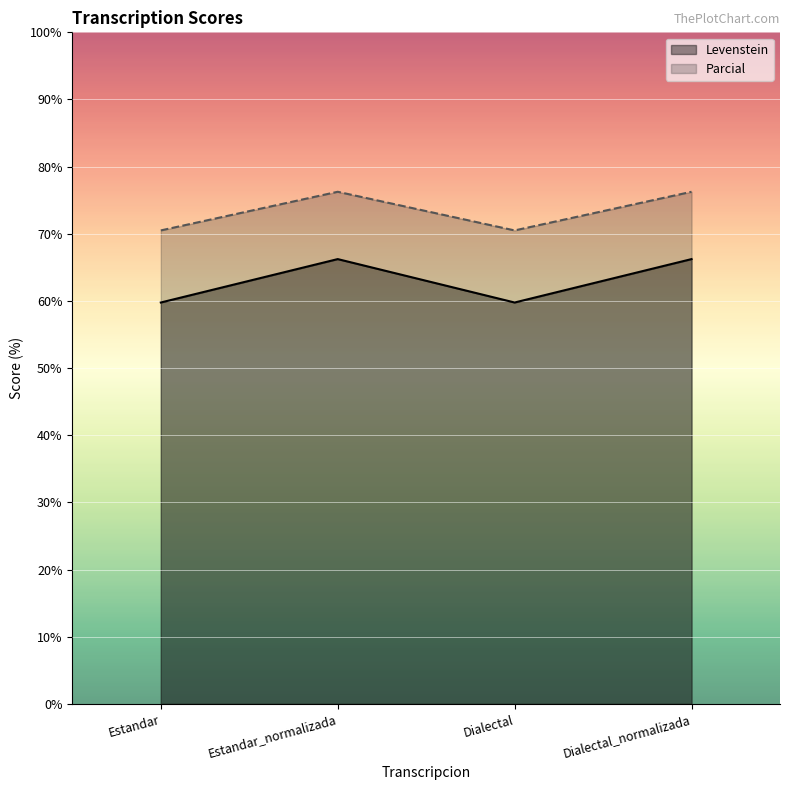

Where does the Levenstein series first go above 66?

Estandar_normalizada